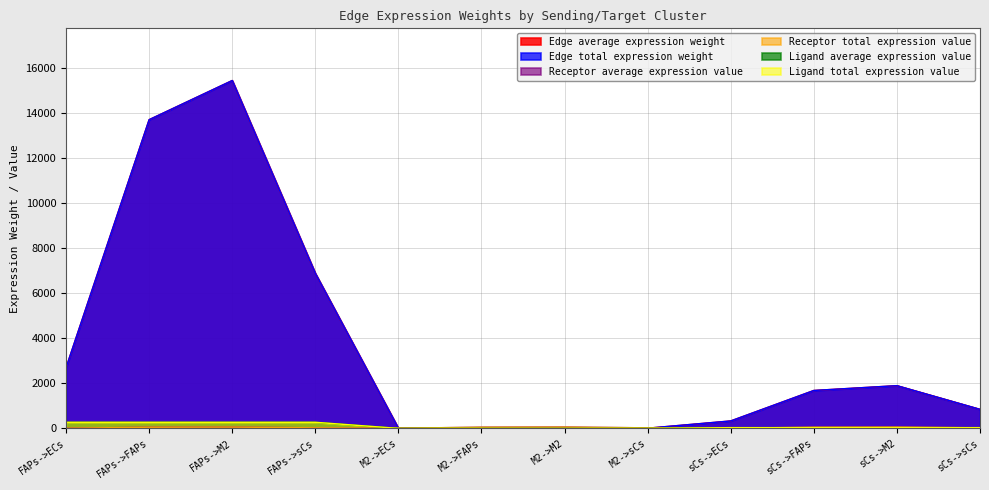

What is the difference between the maximum and minimum values in the Edge total expression weight series?

15438.1